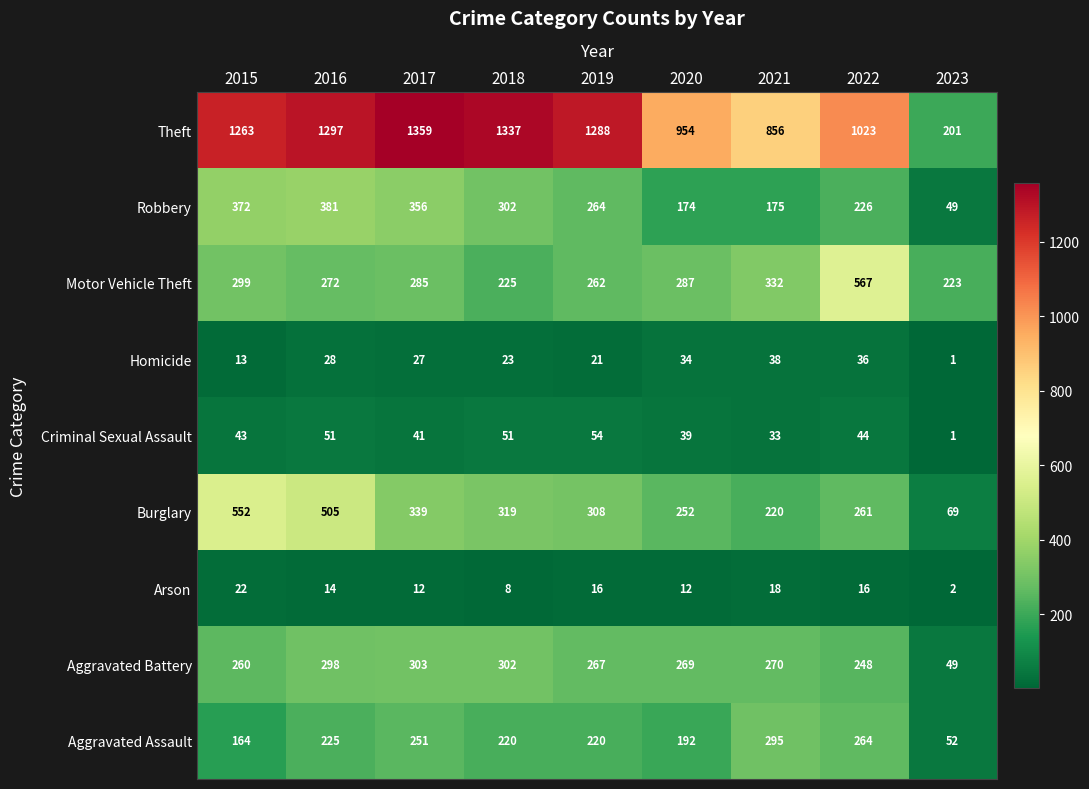

What is the highest value of the Burglary series?

552